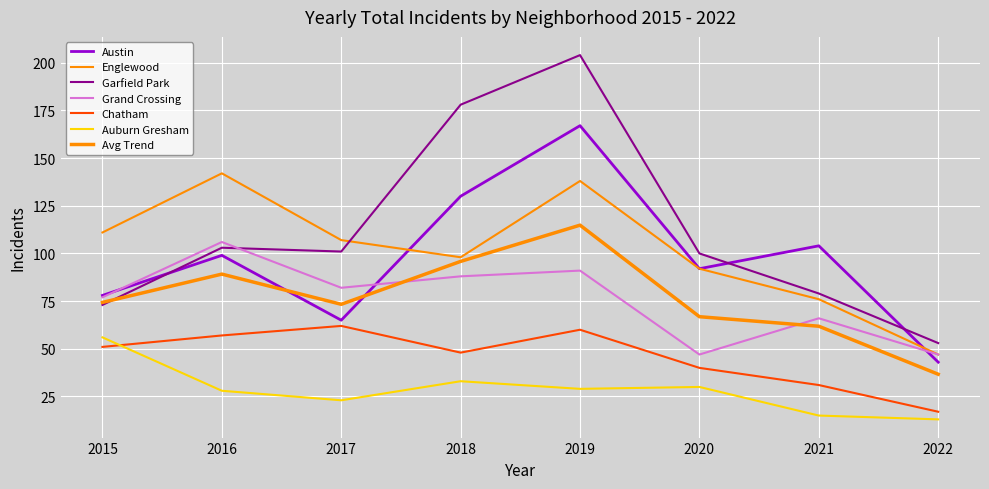

The value of Chatham at 2019 is 16. True or false?

False